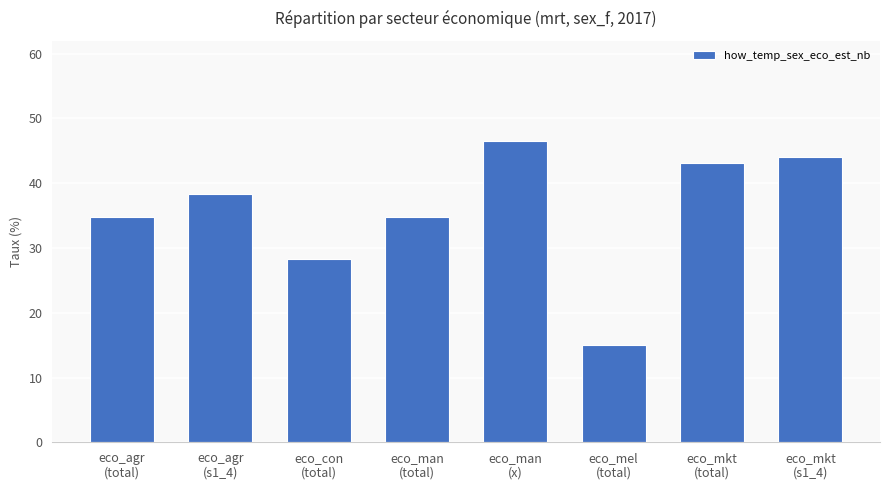

What is the label of the 1st bar from the right?

eco_mkt
(s1_4)